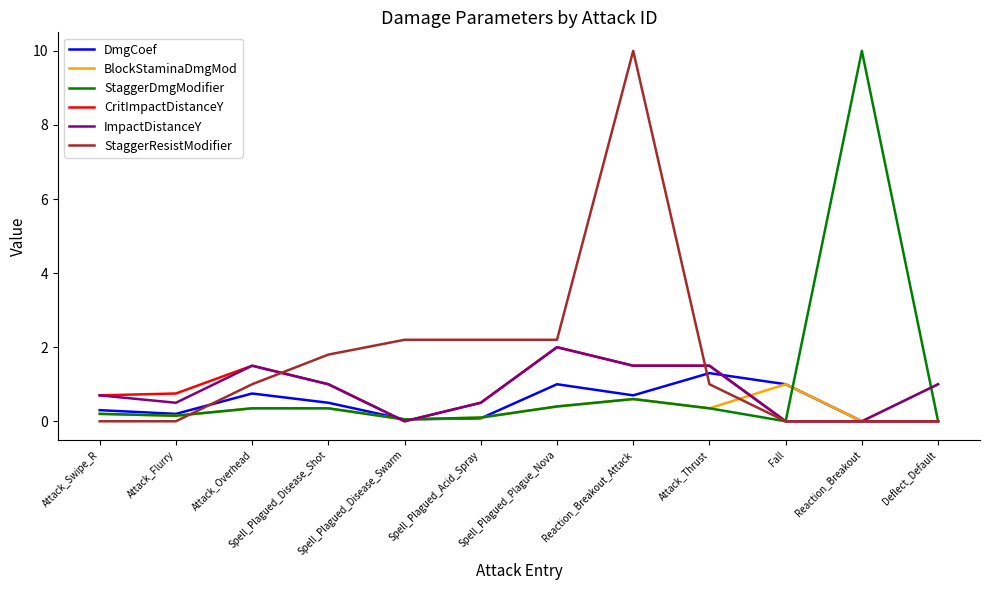

Which series changed the most between Reaction_Breakout_Attack and Fall?

StaggerResistModifier